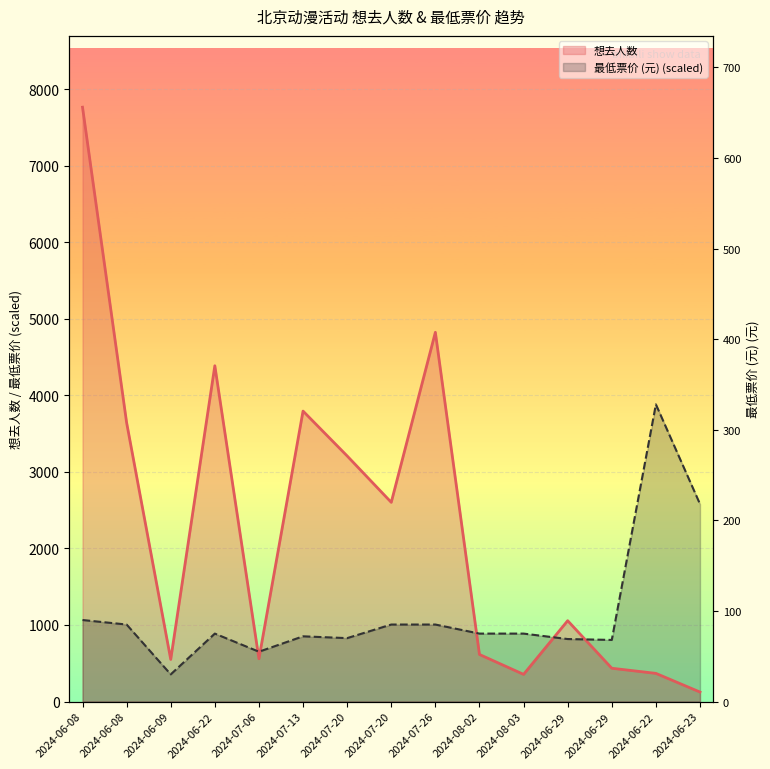

At which category is the sum across all series the highest?

2024-06-08